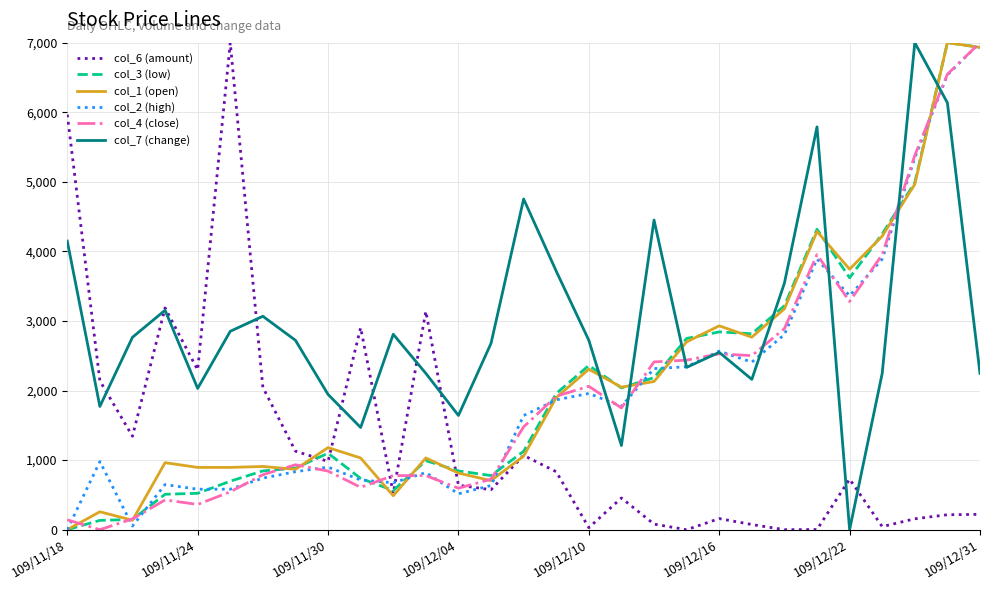

What is the highest value of the col_6 (amount) series?

7000.0